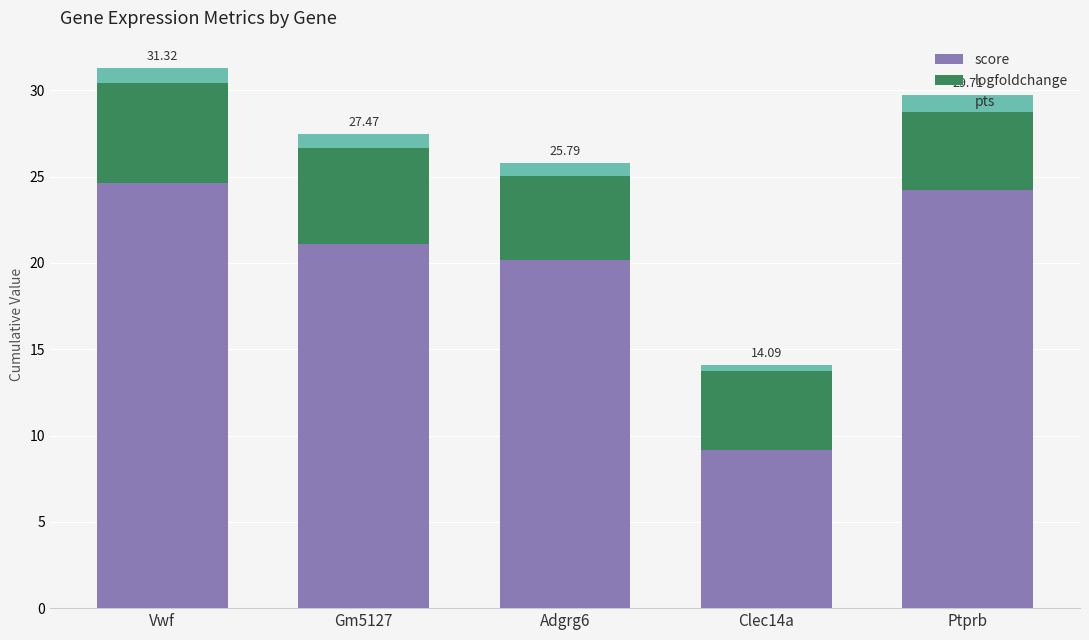

What is the total value across all series at Ptprb?

29.7